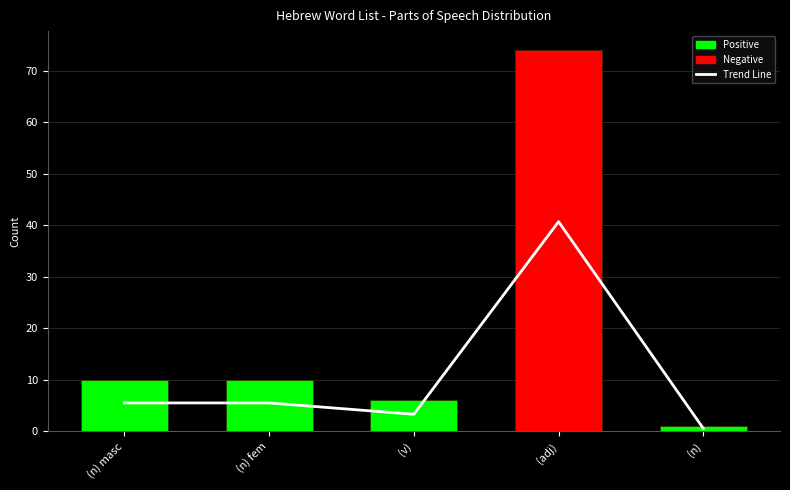

What is the smallest value displayed?

0.6